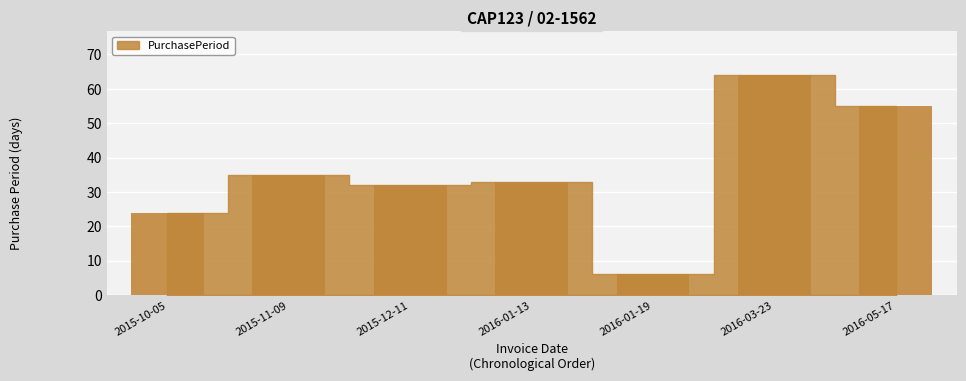

Is it true that the value at 2016-05-17 is 55?

True